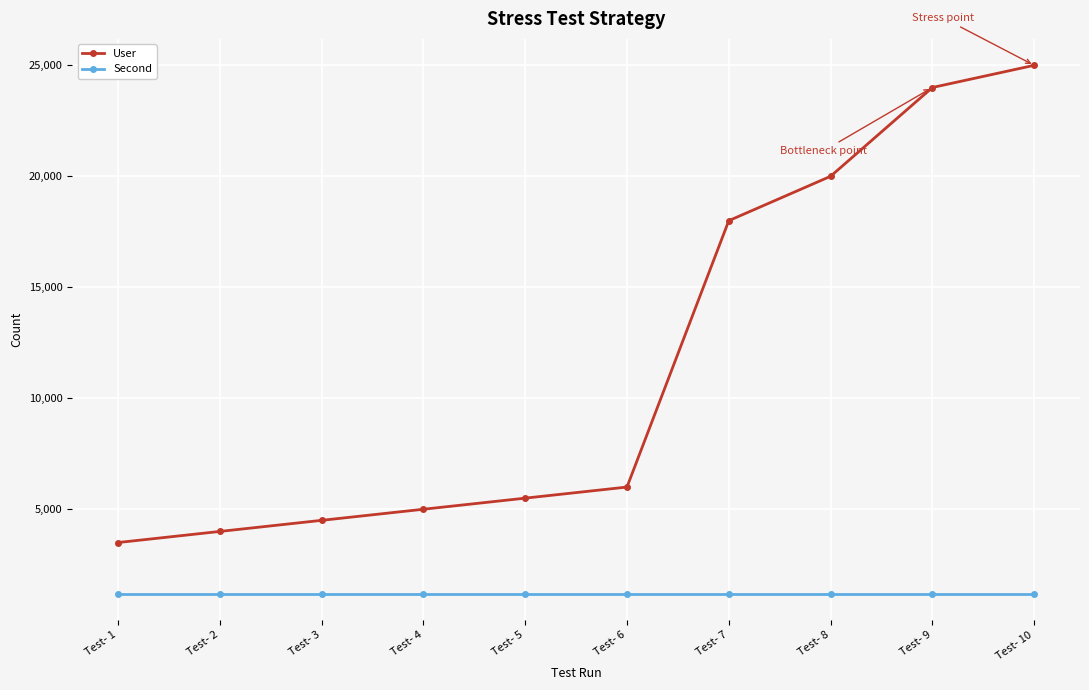

Is the value of Second at Test- 7 greater than the value of User at Test- 2?

No